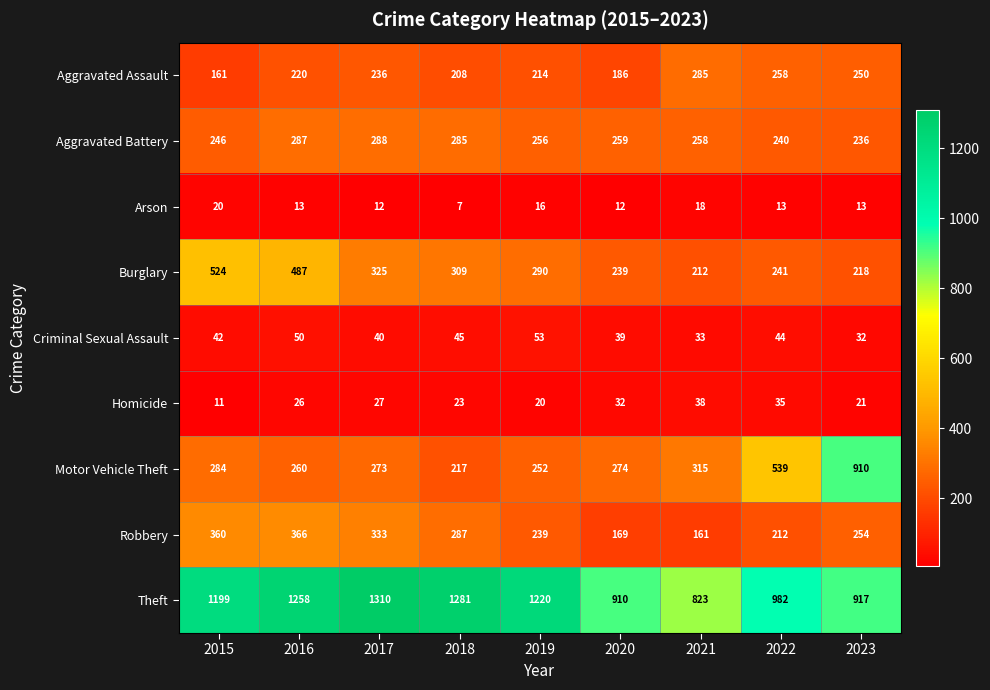

Which series has the widest spread of values?

Motor Vehicle Theft